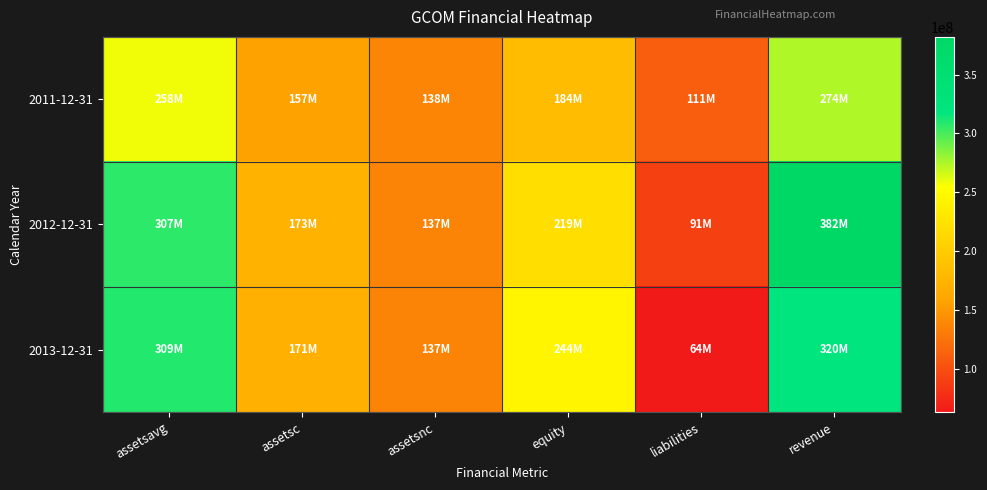

Reading left to right, list all the values displayed in this chart.

2011-12-31: assetsavg=258185500	assetsc=156990000	assetsnc=137621000	equity=183790000	liabilities=110821000	revenue=274191000
2012-12-31: assetsavg=307097250	assetsc=173226000	assetsnc=136841000	equity=219388000	liabilities=90679000	revenue=381901000
2013-12-31: assetsavg=309470750	assetsc=171153000	assetsnc=137088000	equity=244453000	liabilities=63788000	revenue=319614000